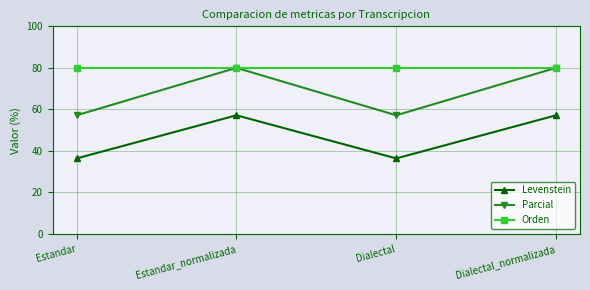

The Parcial series shows 116.8 at Dialectal_normalizada. True or false?

False